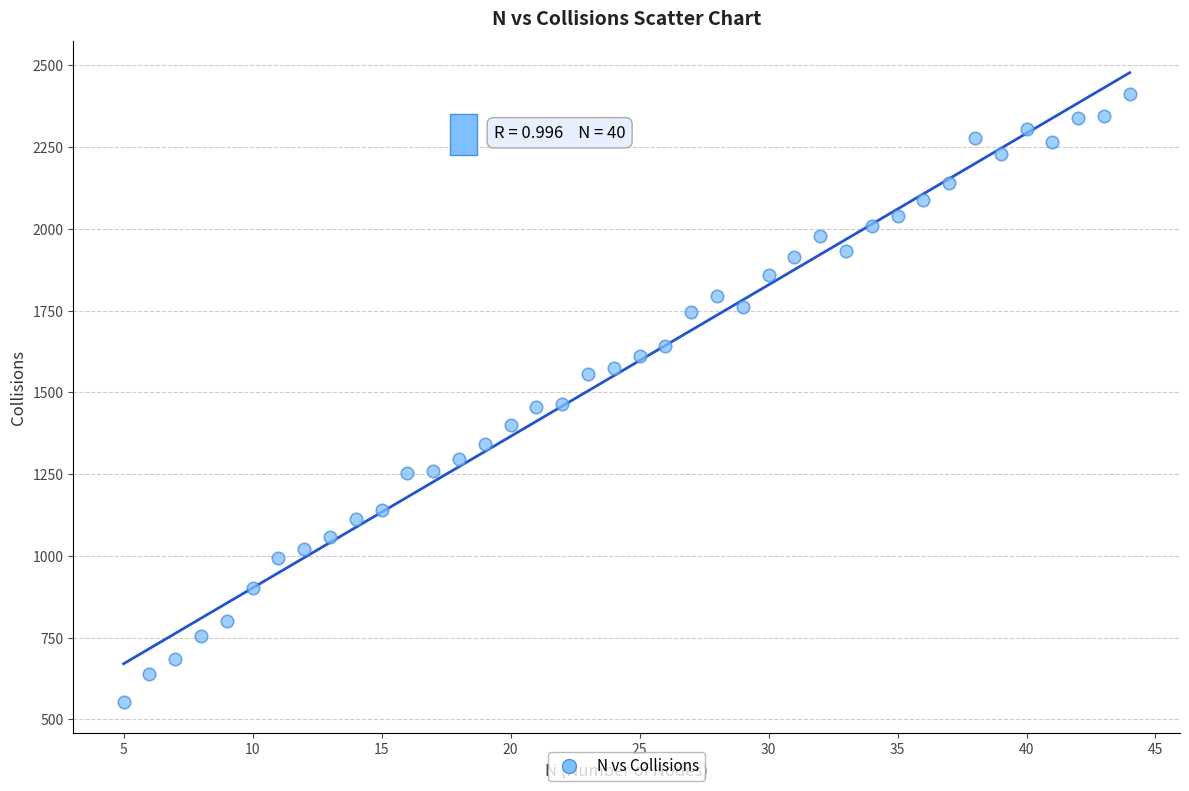

What is the range of Y values (max minus min)?

1860